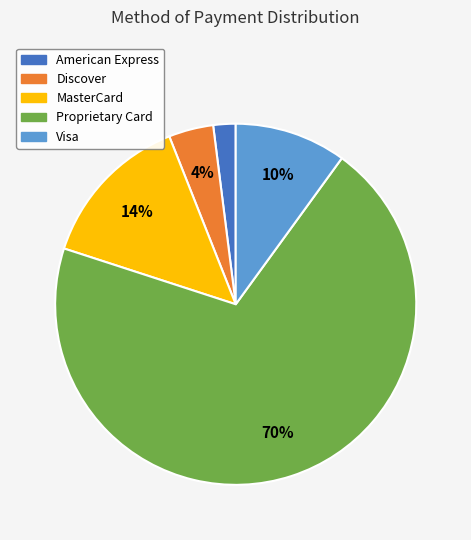

Is it true that MasterCard is 14% of the pie?

True